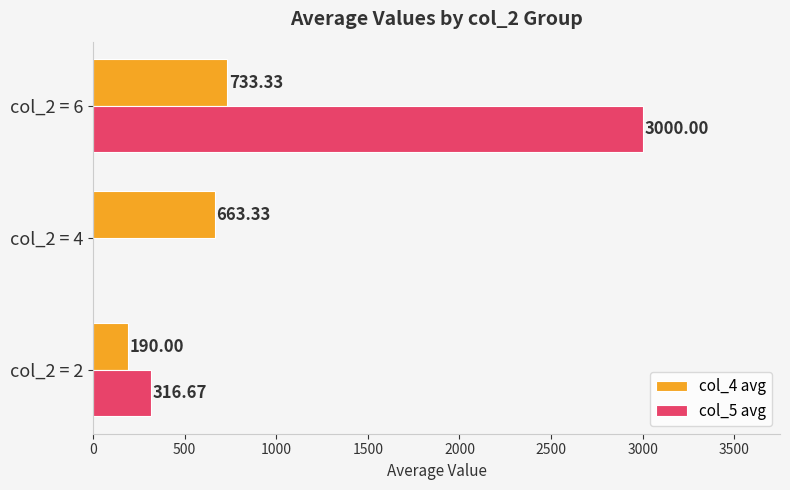

Which series has the largest range (max minus min)?

col_5 avg